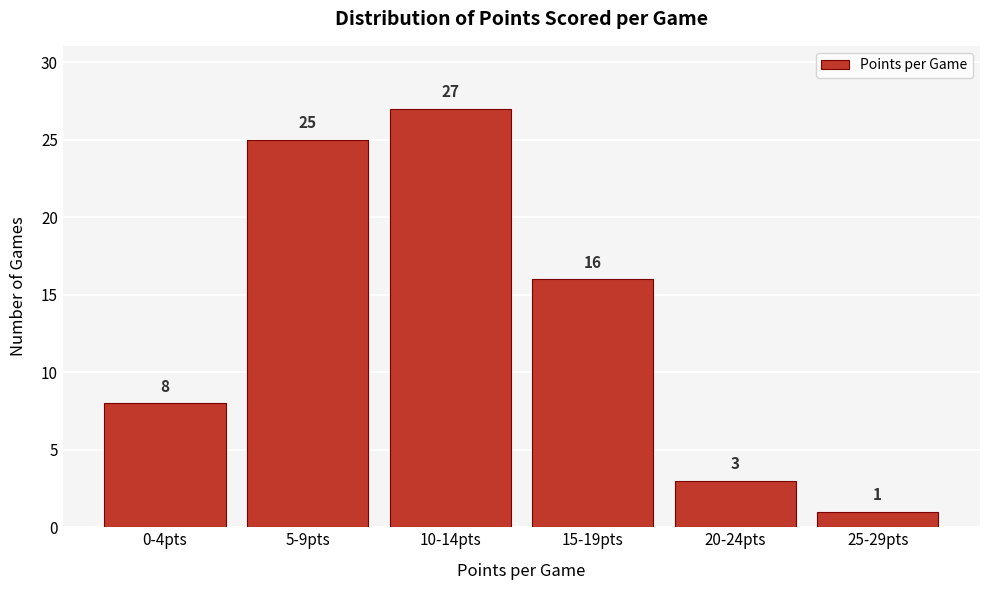

Reading left to right, what are all the values shown in this chart?

0-4pts=8	5-9pts=25	10-14pts=27	15-19pts=16	20-24pts=3	25-29pts=1